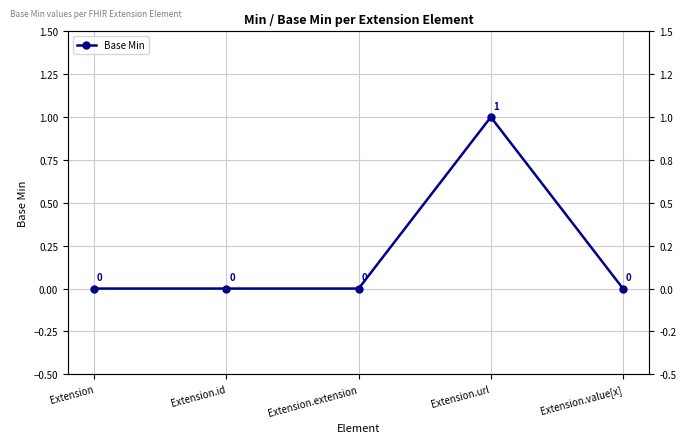

What is the maximum value shown in the chart?

1